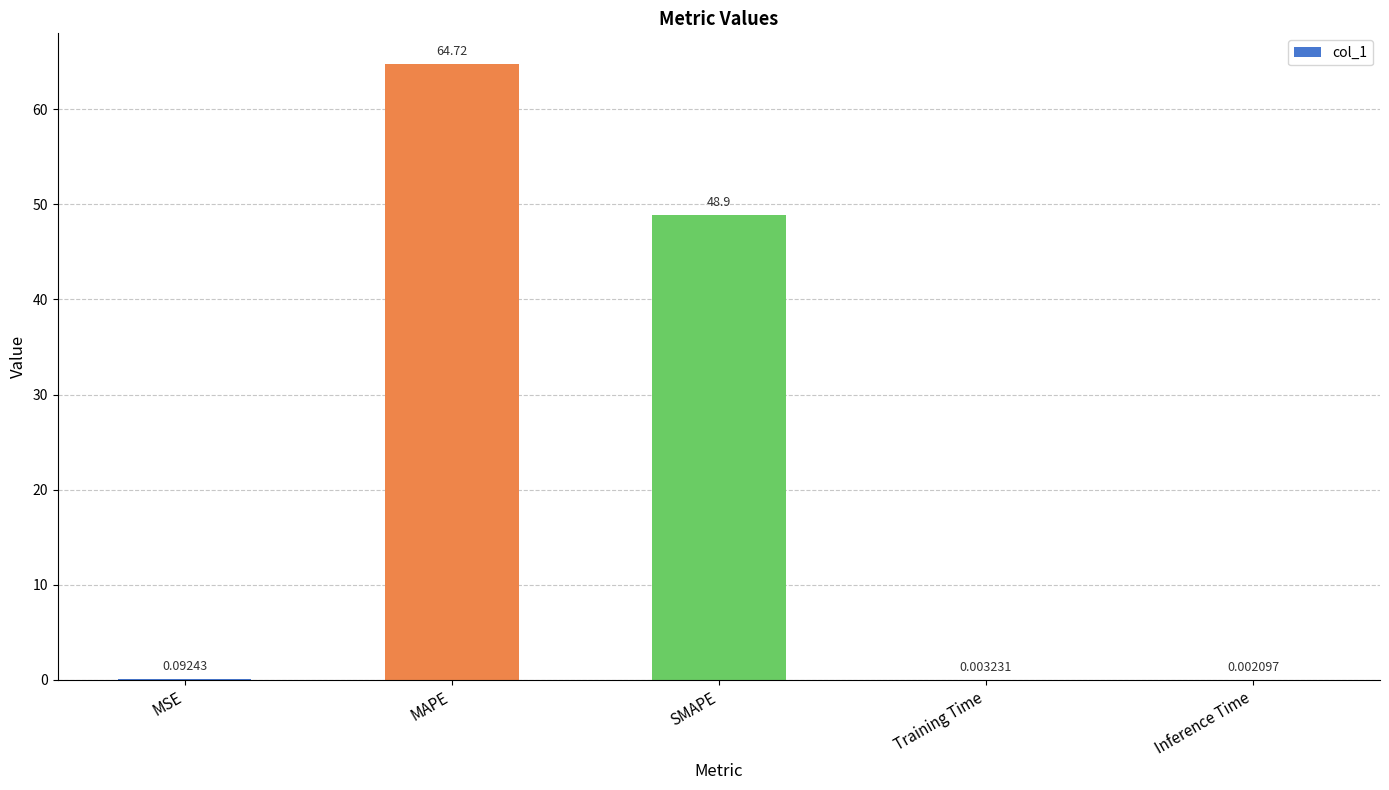

The chart shows a value of 48.9 at SMAPE. True or false?

True